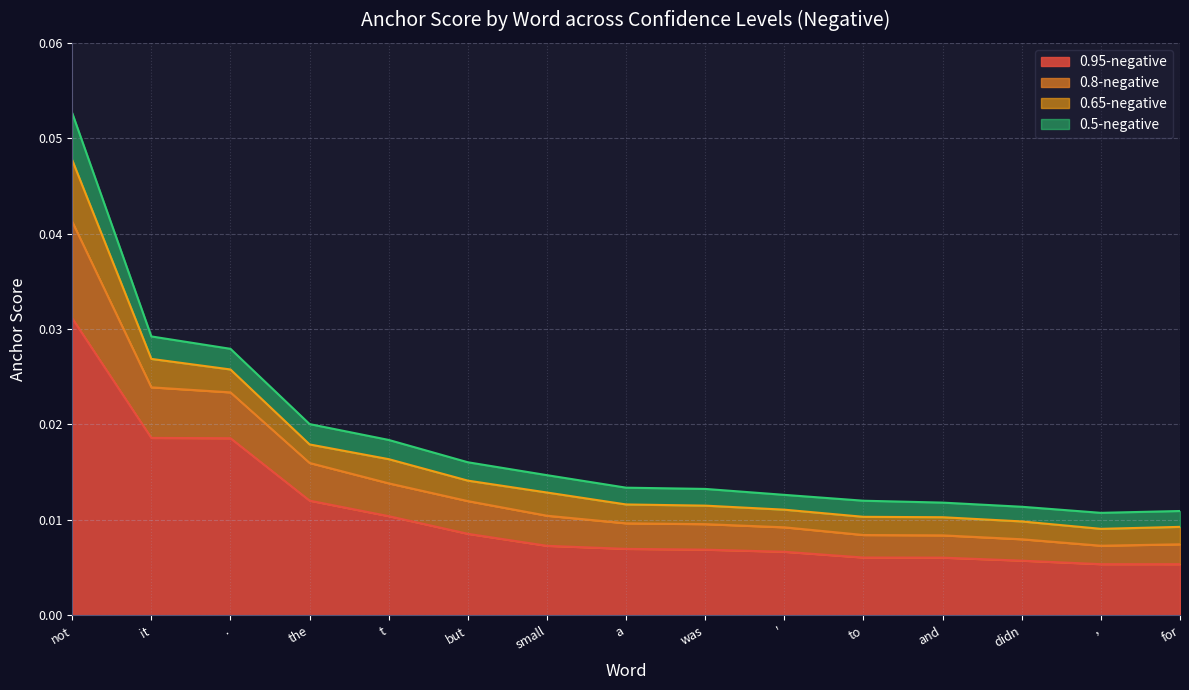

At which category is the sum across all series the highest?

not